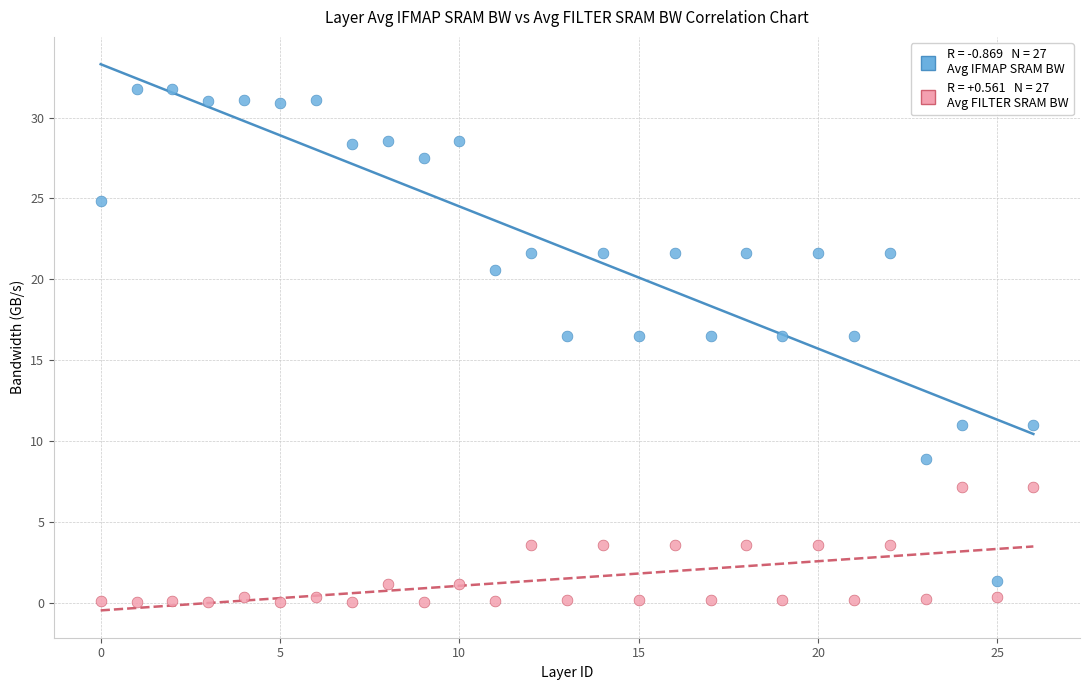

Across all data points, what is the range of Y values (max minus min)?

31.8